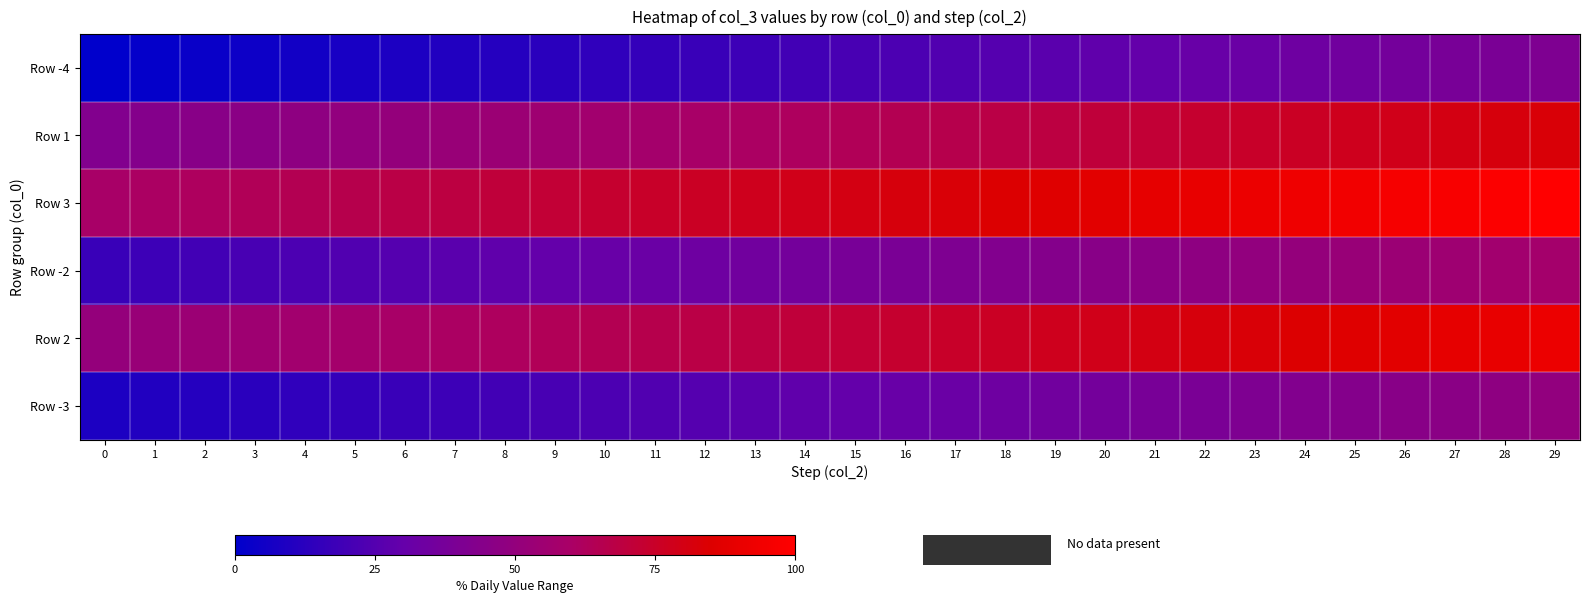

At 16, list the series in order from smallest to largest.

Row -4, Row -3, Row -2, Row 1, Row 2, Row 3